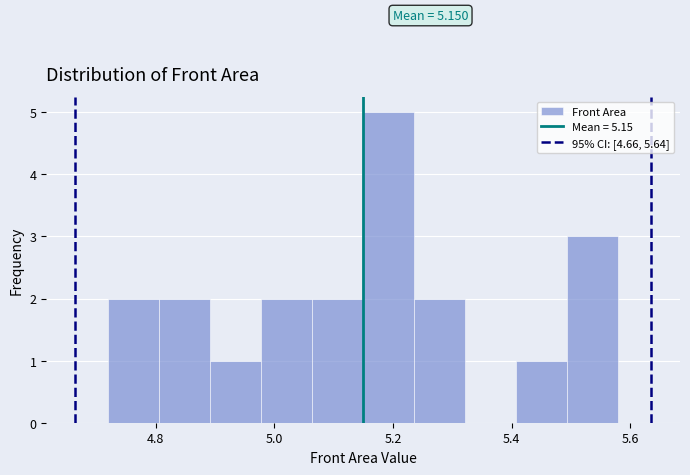

Which range on the x-axis has the tallest bar?

5.14 to 5.24